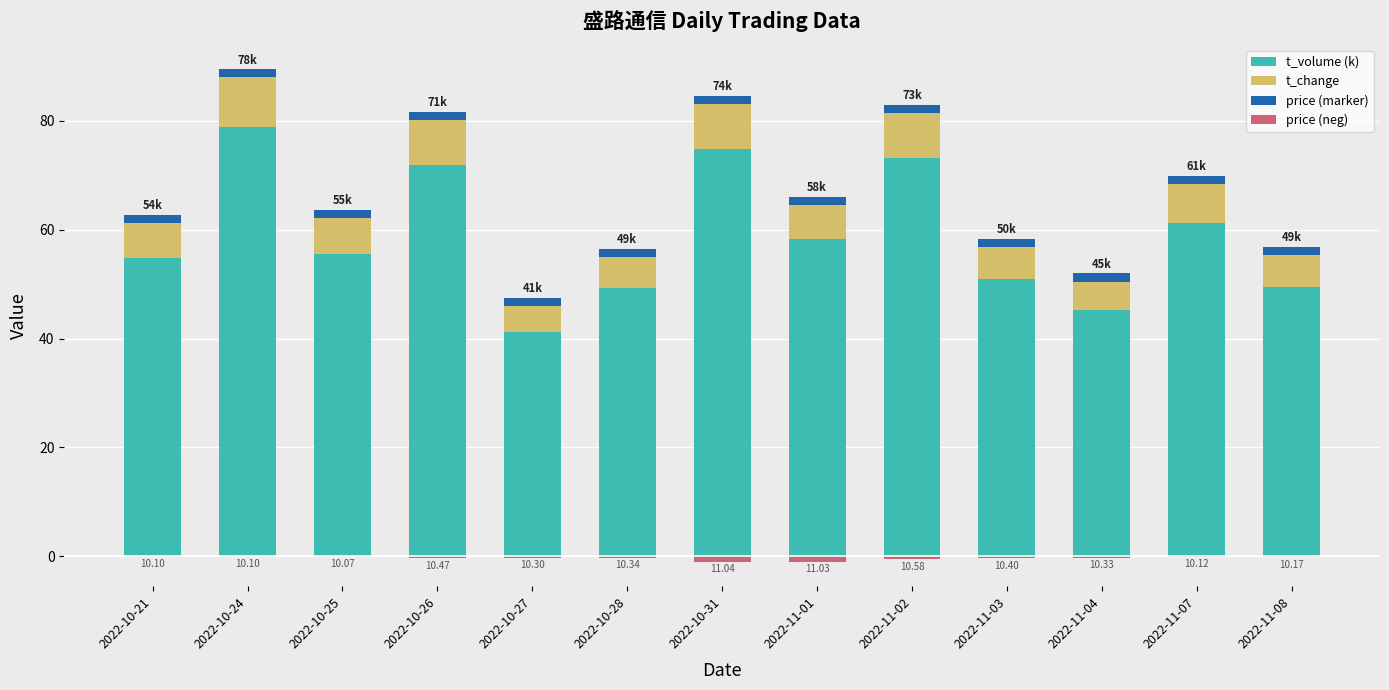

What is the sum of all t_change values?

87.8